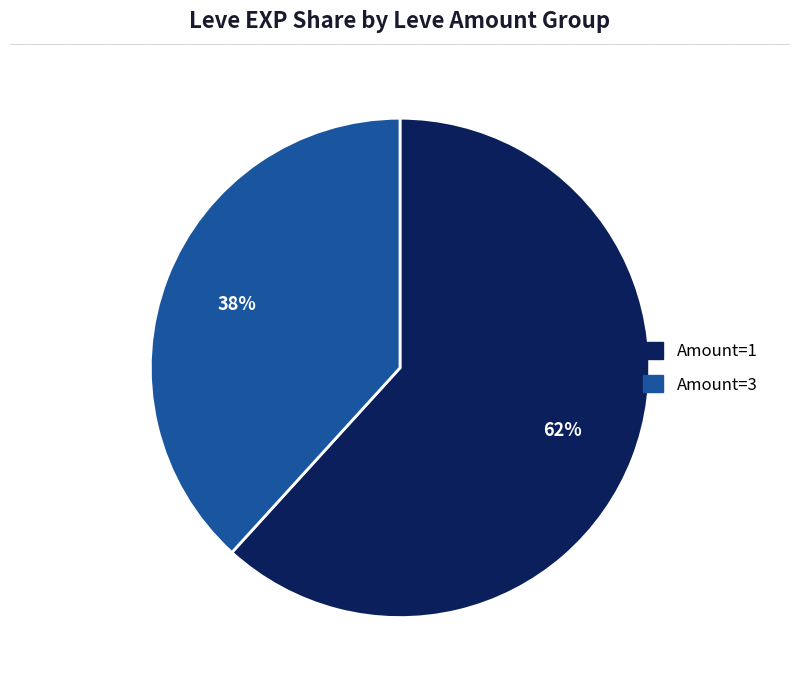

Is there a majority slice in this chart?

Yes